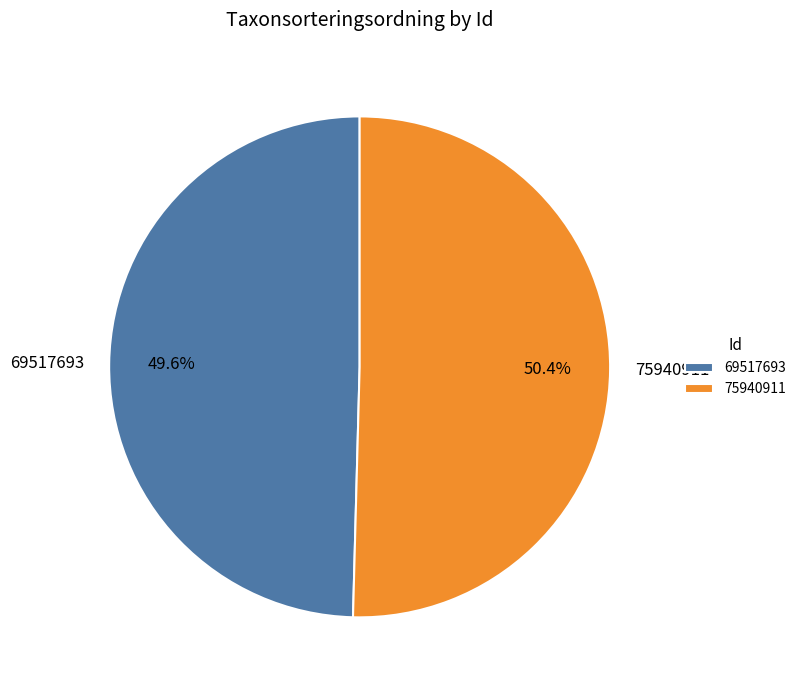

Do 75940911 and 69517693 together represent more than half of the pie?

Yes